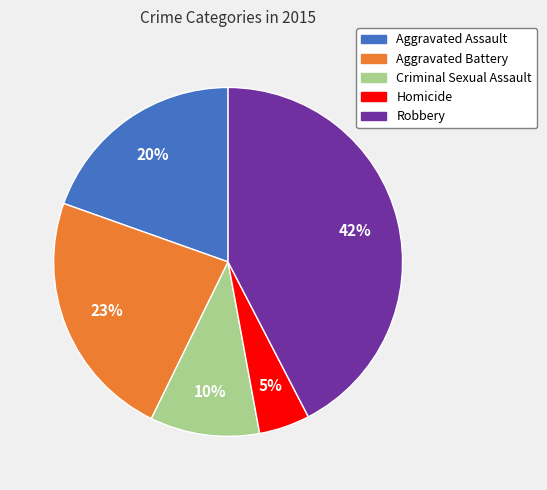

How many segments does this pie chart have?

5